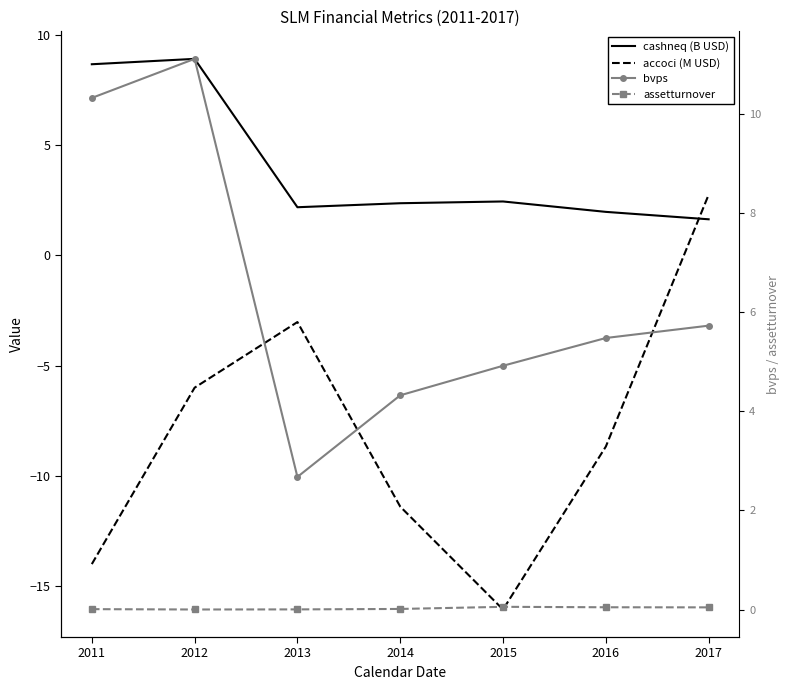

At which label does assetturnover reach its minimum?

2012